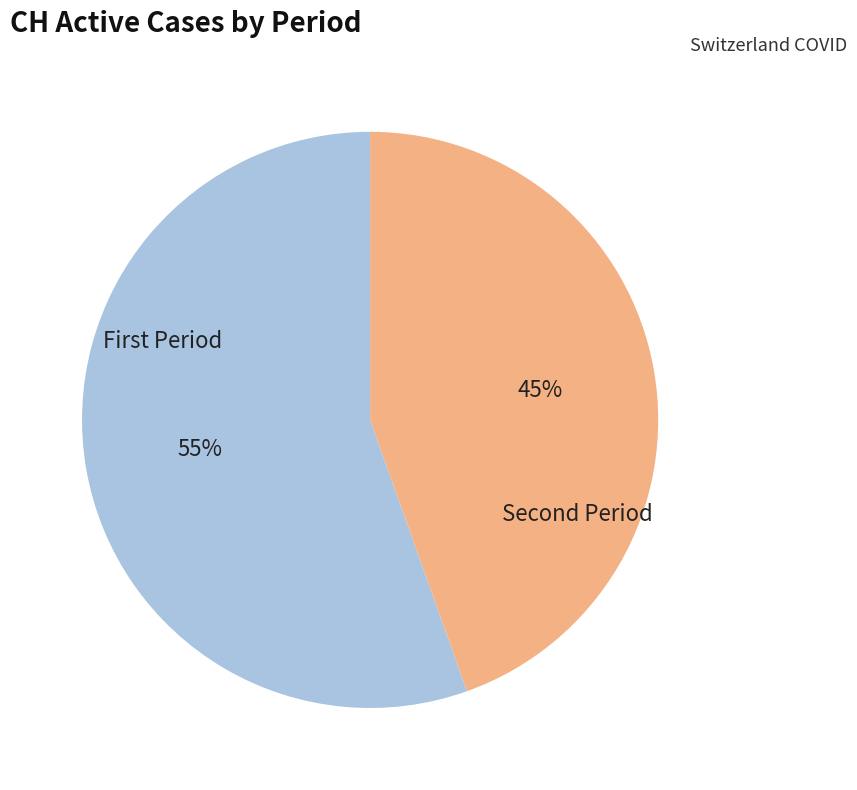

To the nearest percent, what is the average slice percentage?

50%